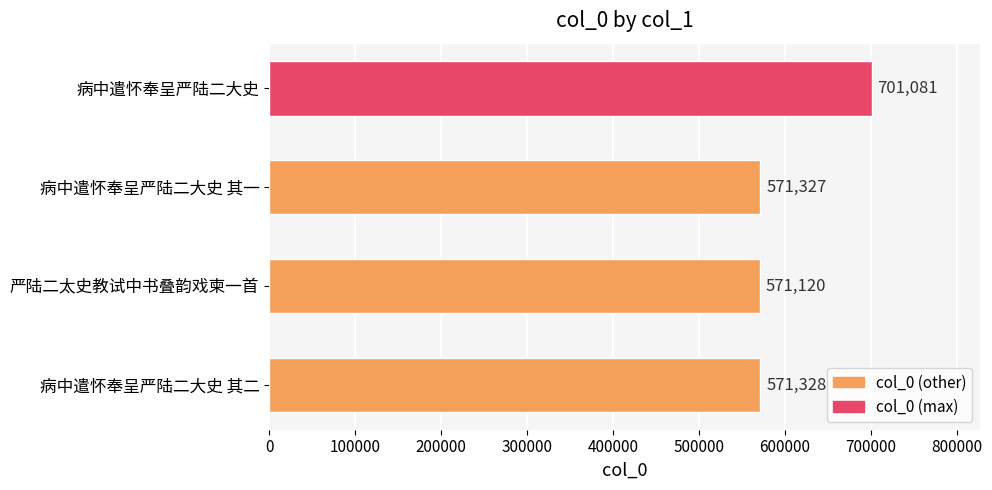

What is the sum of all values?

2414856